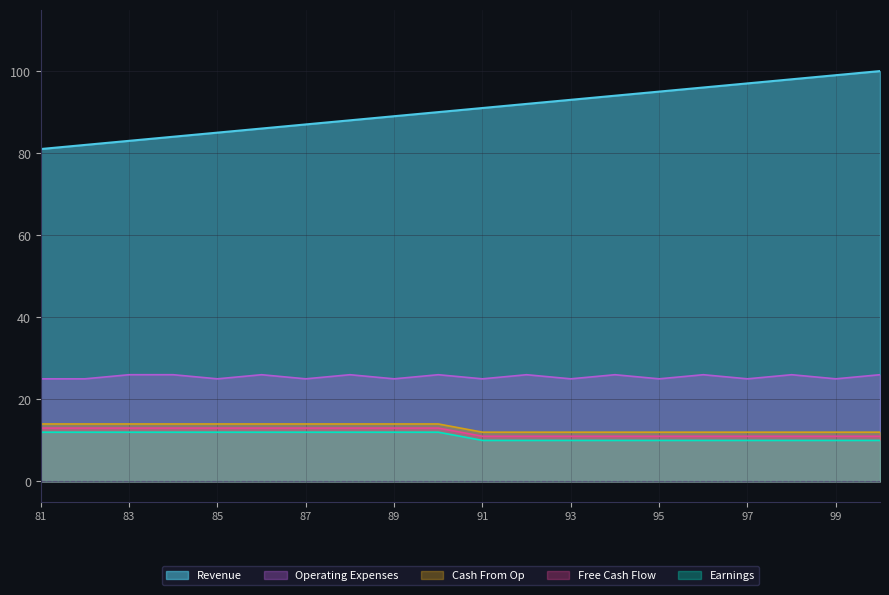

Read the Earnings value at 94.

12